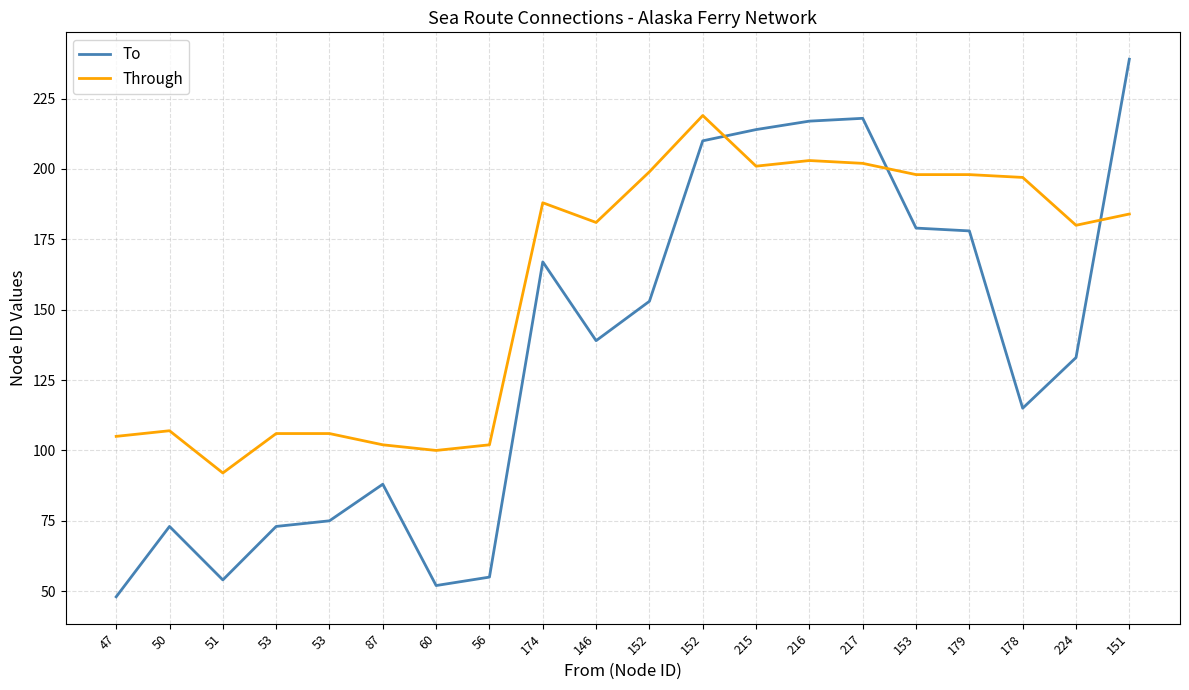

What is the spread (max minus min) of values at 216?

14